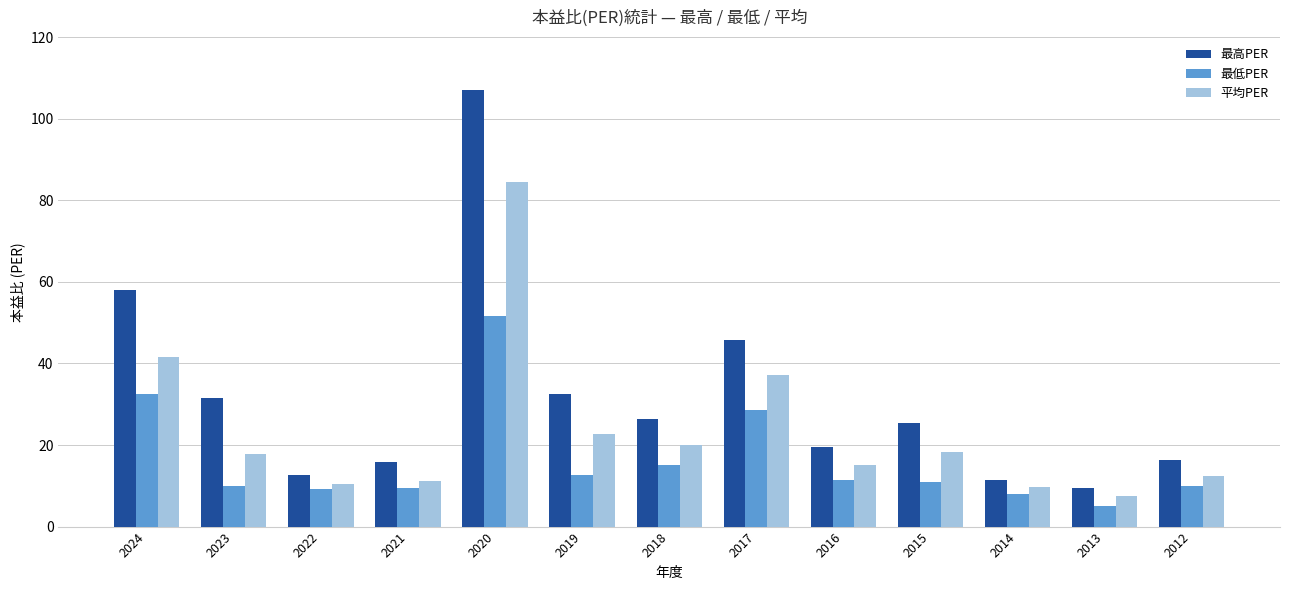

How many groups of bars are there?

13